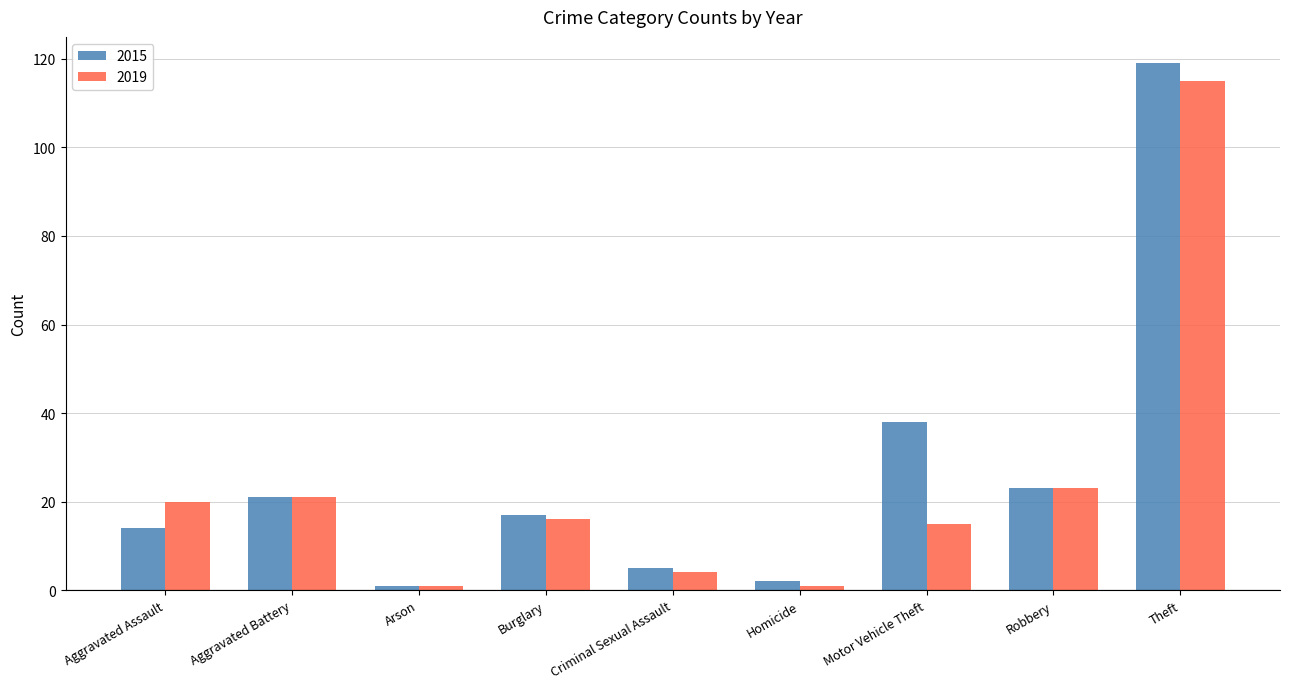

What is the sum of all 2019 values?

216